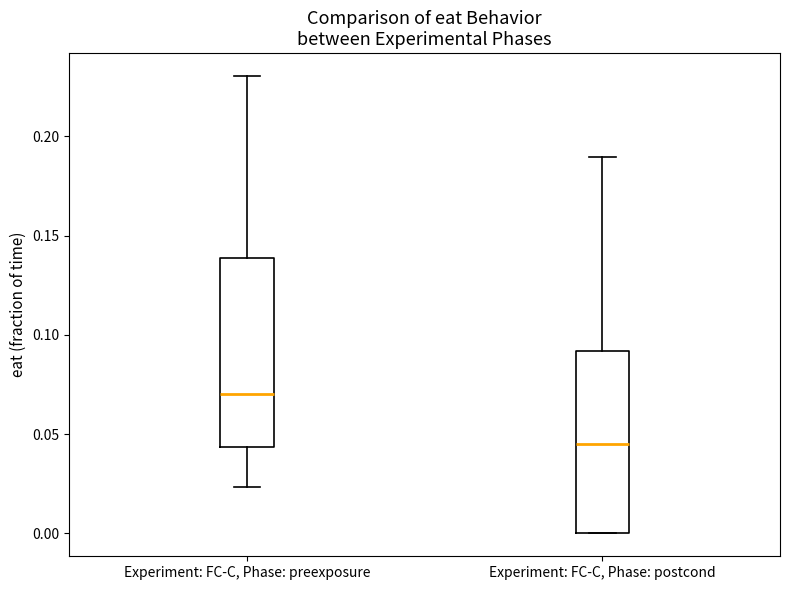

Reading left to right, read every box against the y-axis: the position of its median line, the range the box covers, and the ends of its whiskers. The values are not printed on the chart, so give them approximately, as read against the axis.

Experiment: FC-C, Phase: preexposure: median 0.070, box 0.045 to 0.140, whiskers 0.025 to 0.230
Experiment: FC-C, Phase: postcond: median 0.045, box 0.000 to 0.090, whiskers 0.000 to 0.190